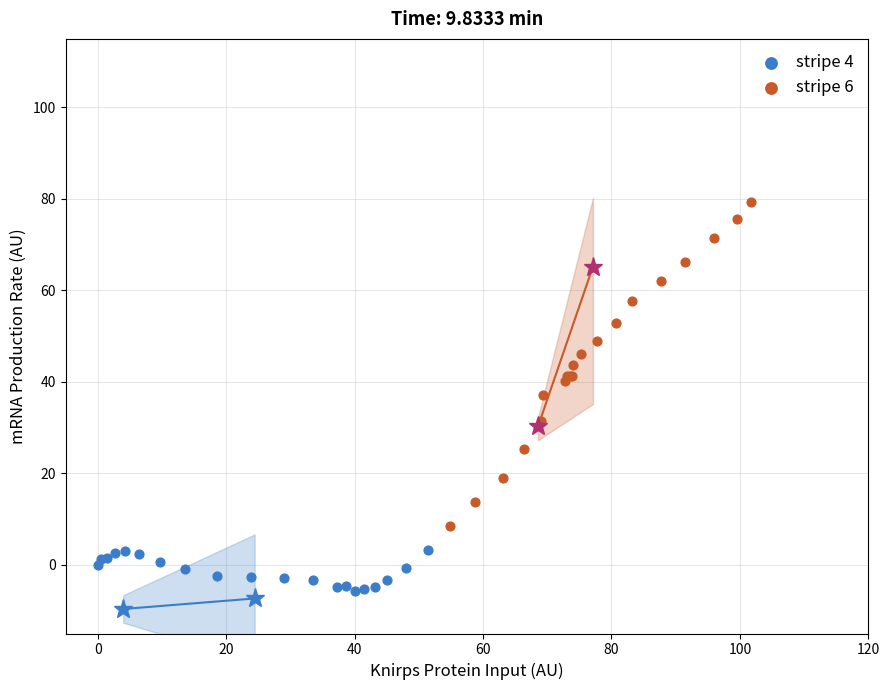

Which series reaches the maximum Y coordinate?

stripe 6